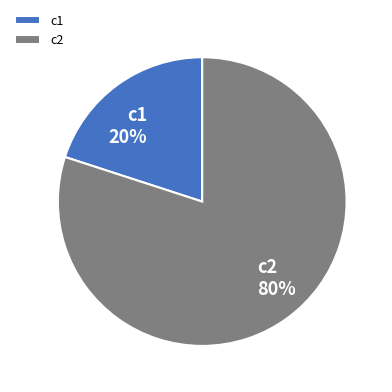

Which category has the biggest portion of the pie?

c2